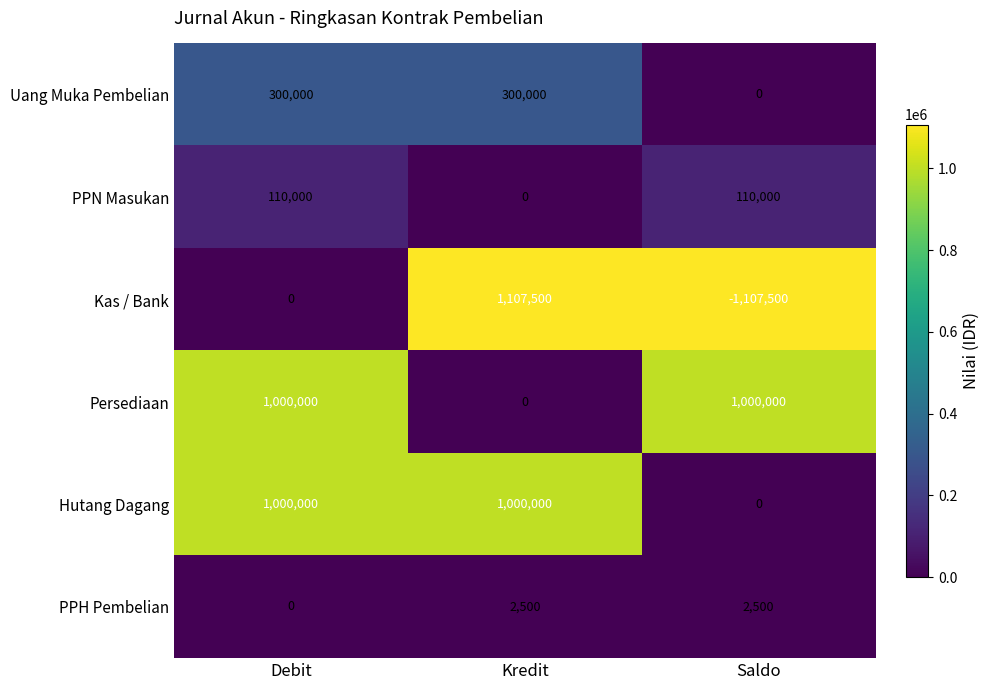

Is it true that PPH Pembelian equals 1284 at Debit?

False